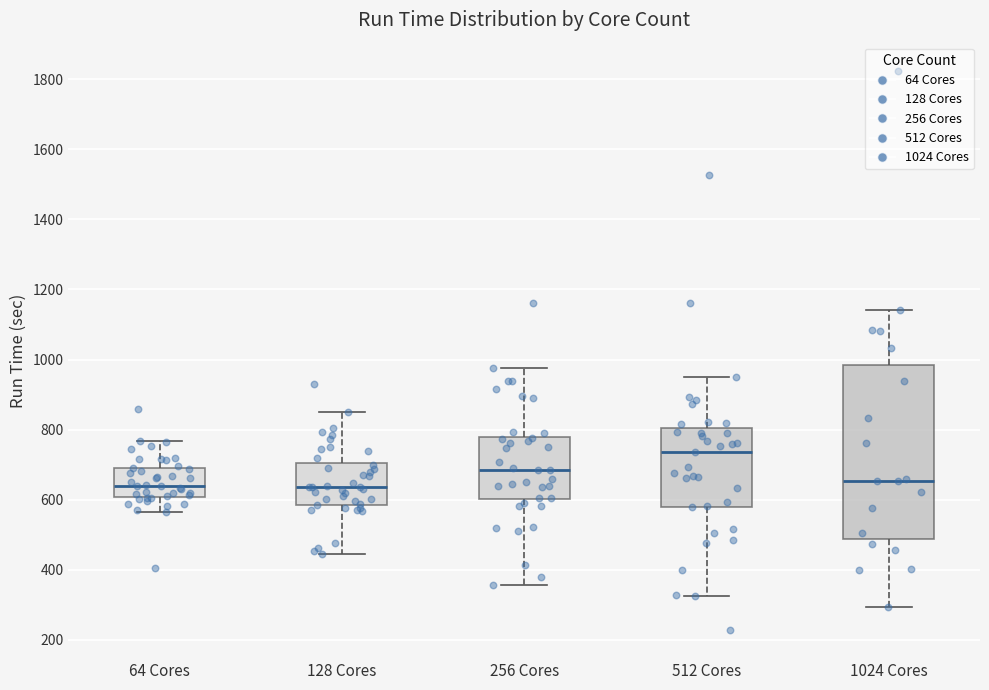

Where does the lower whisker of the box for 64 Cores end on the y-axis? The values are not printed on the chart, so give them approximately, as read against the axis.

560